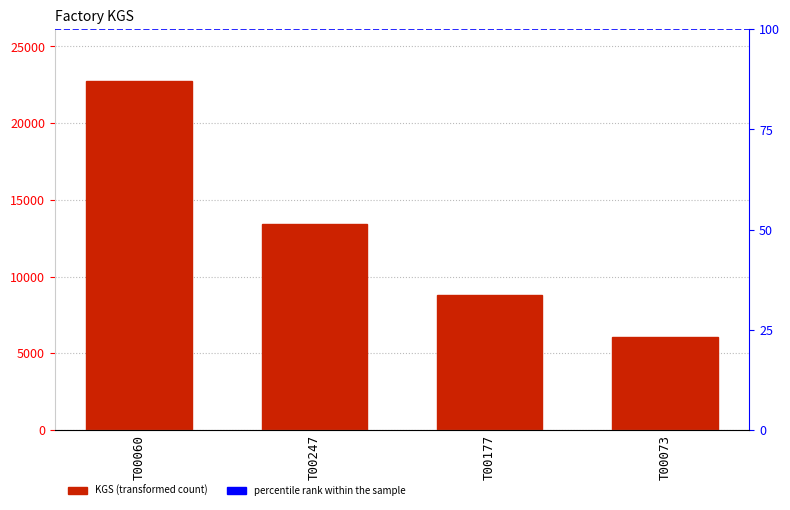

Read the value at T00060.

22714